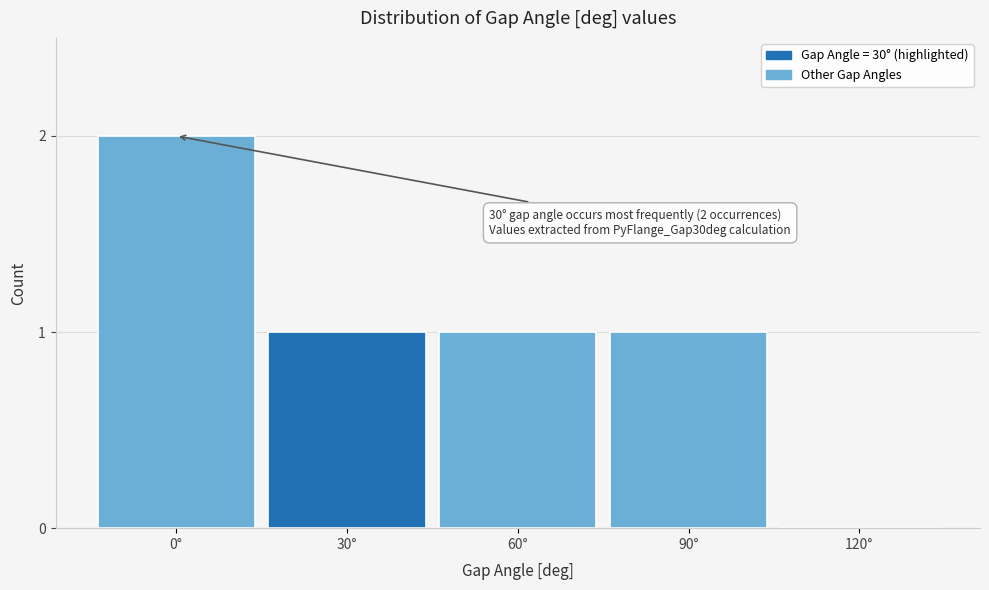

Reading left to right, extract all data points from this chart.

0°=2	30°=1	60°=1	90°=1	120°=0